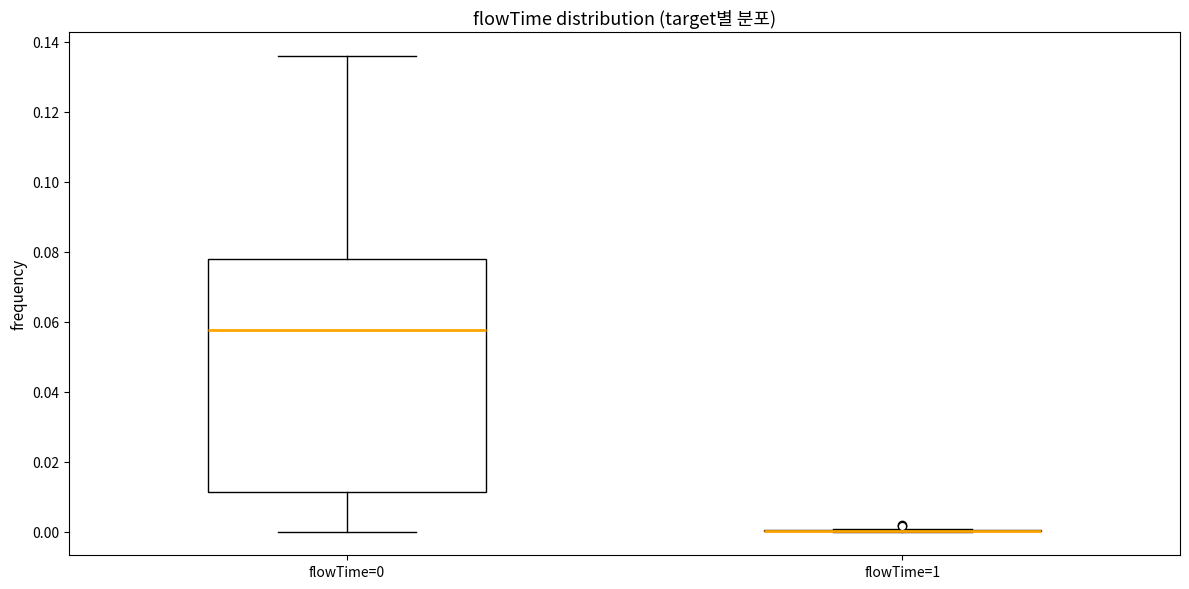

Reading left to right, read every box against the y-axis: the position of its median line, the range the box covers, and the ends of its whiskers. The values are not printed on the chart, so give them approximately, as read against the axis.

flowTime=0: median 0.058, box 0.012 to 0.078, whiskers 0.000 to 0.136
flowTime=1: box collapsed to a line at 0.000, whiskers 0.000 to 0.000